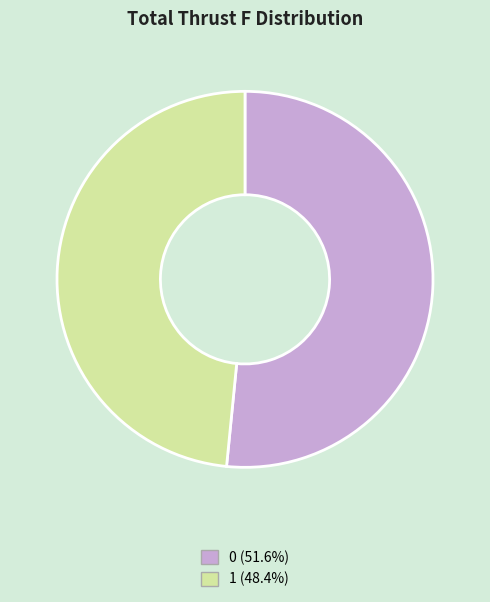

The 0 slice represents 44% of the pie. True or false?

False